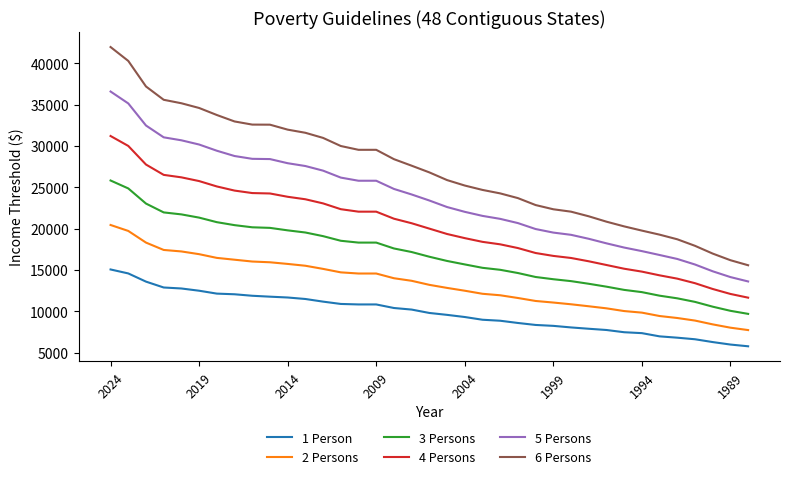

What is the maximum value shown in the chart?

41960